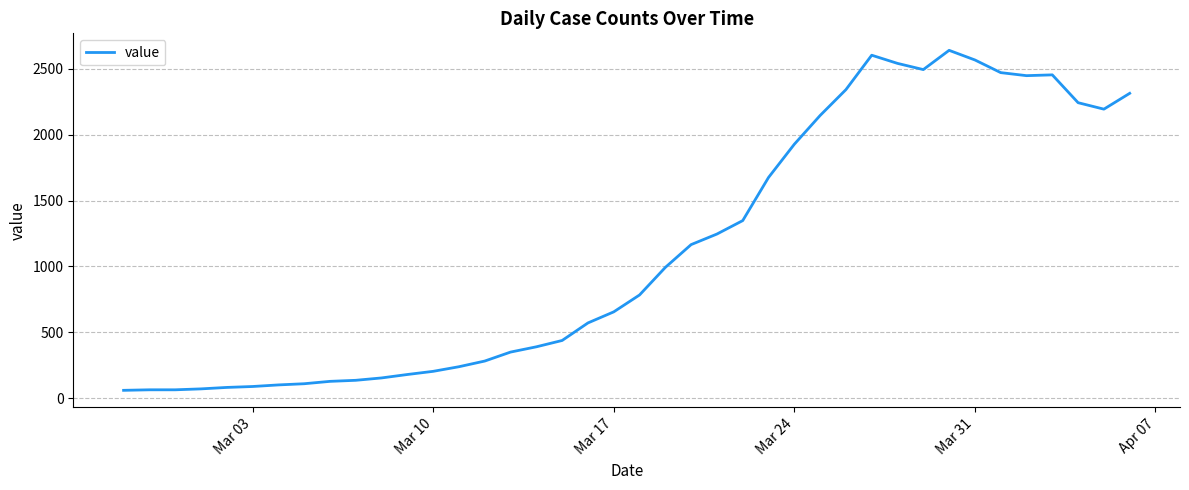

What is the minimum value shown in the chart?

61